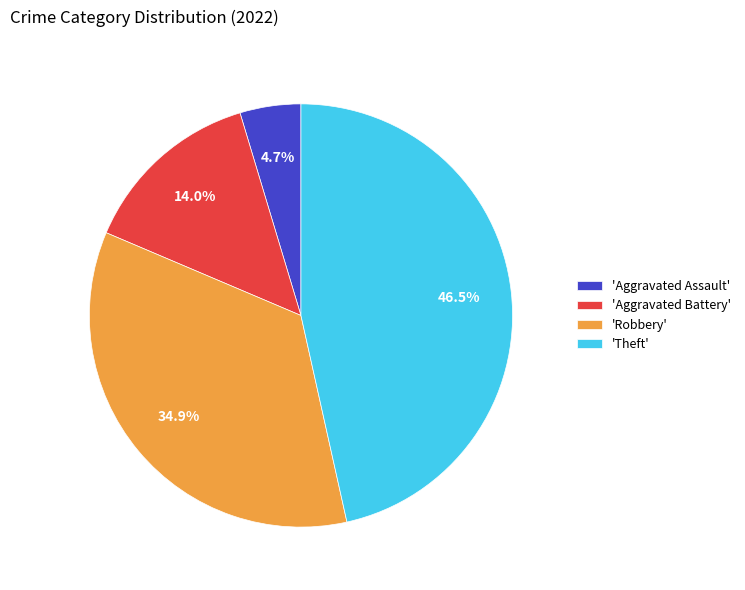

How many segments does this pie chart have?

4